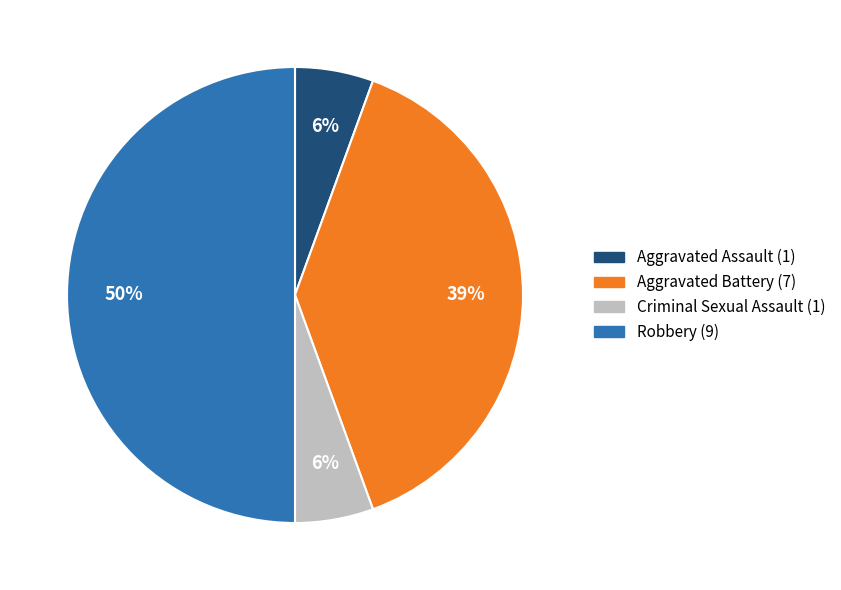

Is it true that Aggravated Assault (1) is 14% of the pie?

False